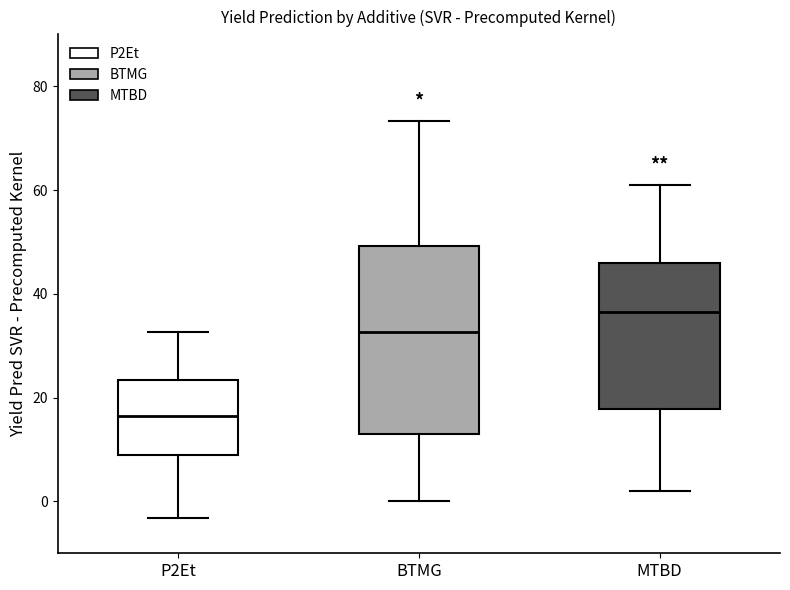

Which box's median line is the highest?

MTBD